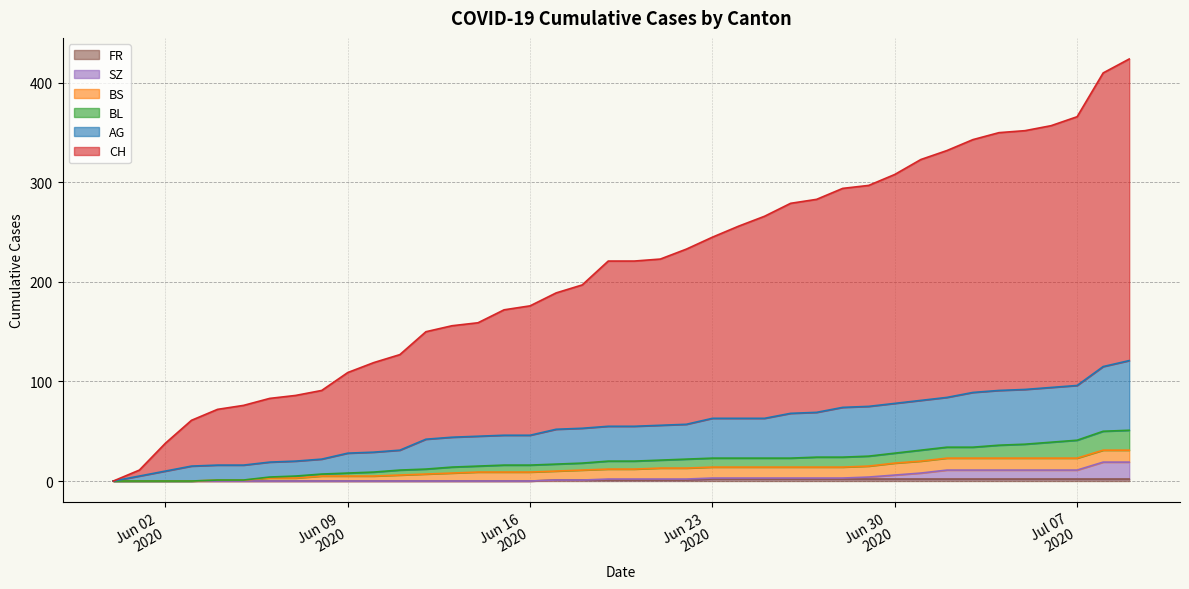

What is the difference between the second highest and second lowest values in the CH series?

399